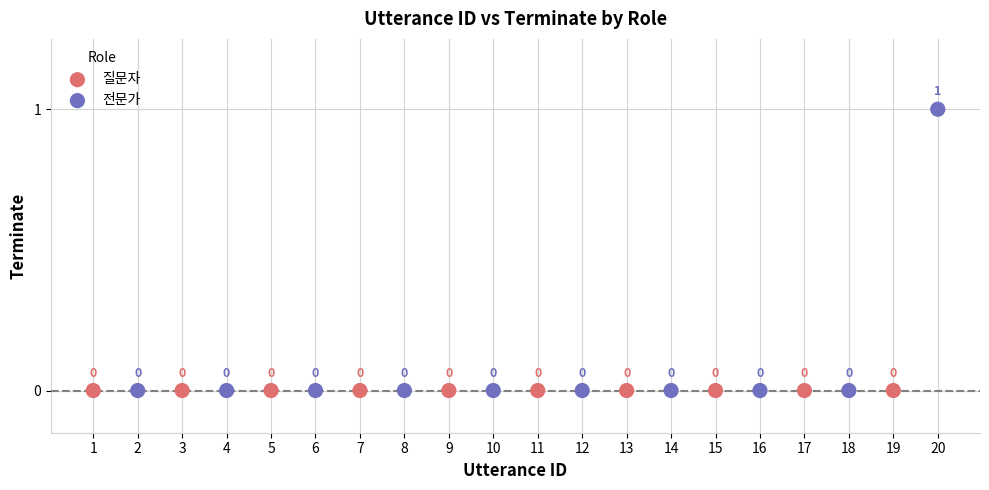

Which series reaches the maximum Y coordinate?

전문가